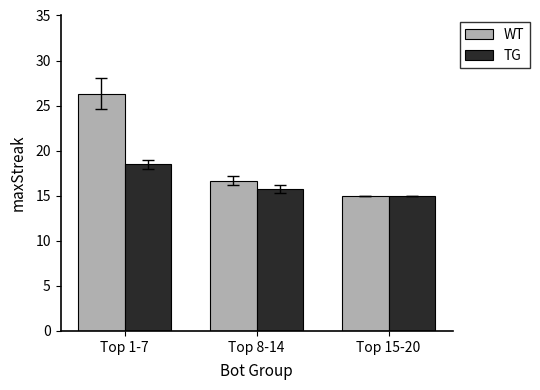

Does the chart contain stacked bars?

No